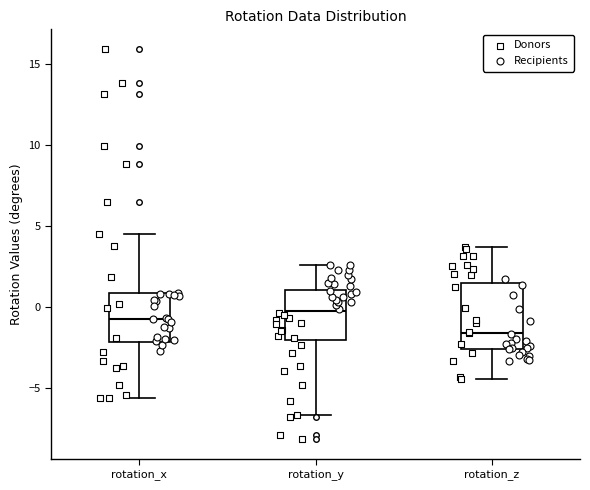

Reading left to right, read every box against the y-axis: the position of its median line, the range the box covers, and the ends of its whiskers. The values are not printed on the chart, so give them approximately, as read against the axis.

rotation_x: median -0.5, box -2.0 to 1.0, whiskers -5.5 to 4.5
rotation_y: median -0.5, box -2.0 to 1.0, whiskers -6.5 to 2.5
rotation_z: median -1.5, box -2.5 to 1.5, whiskers -4.5 to 3.5